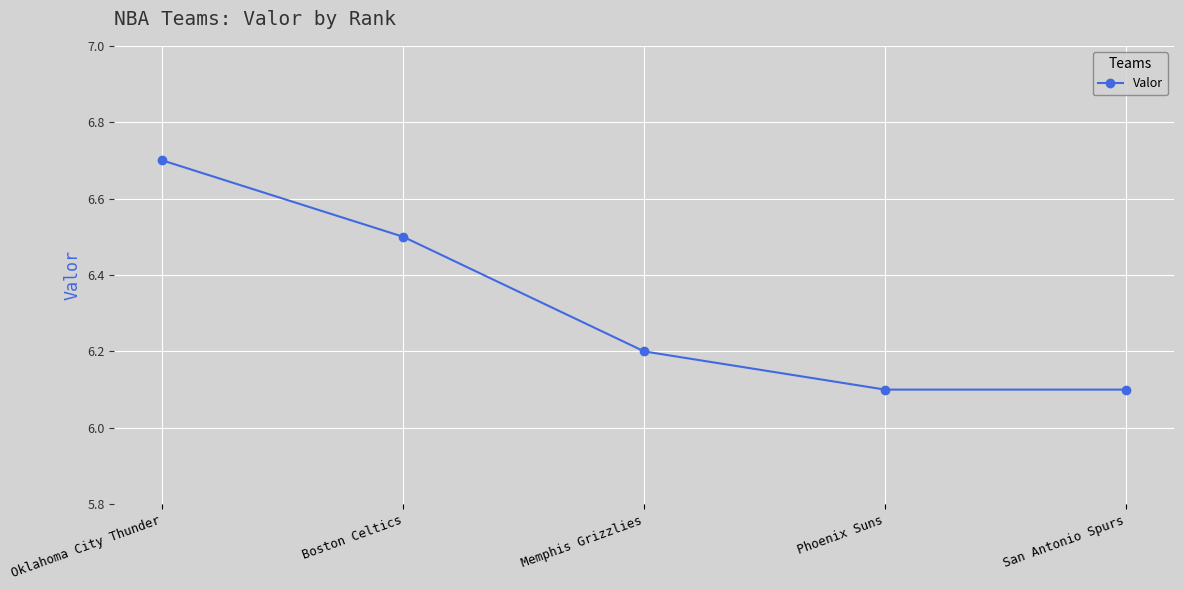

What is the greatest value displayed?

6.7